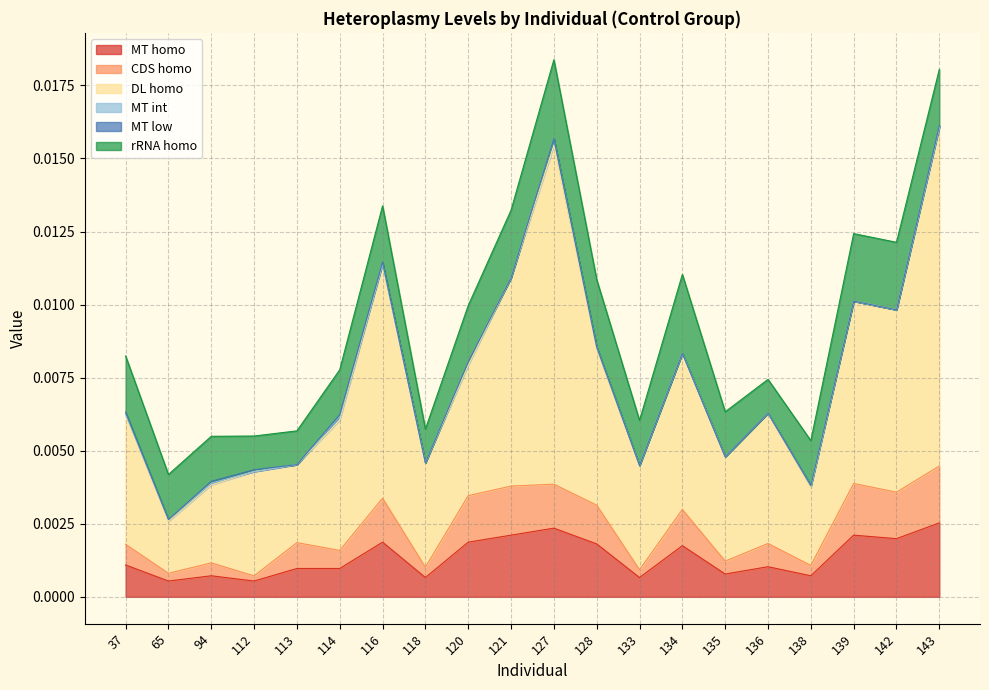

At which category does the chart reach its minimum across all series?

65